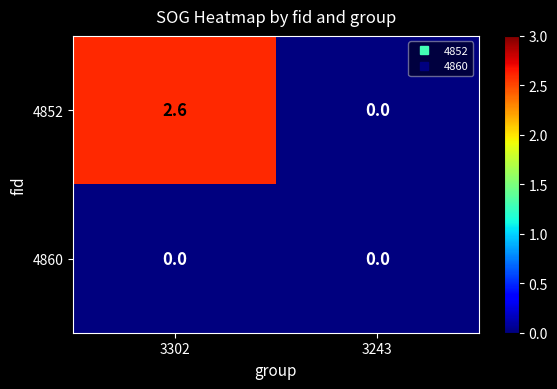

Count the number of categories in the chart.

2